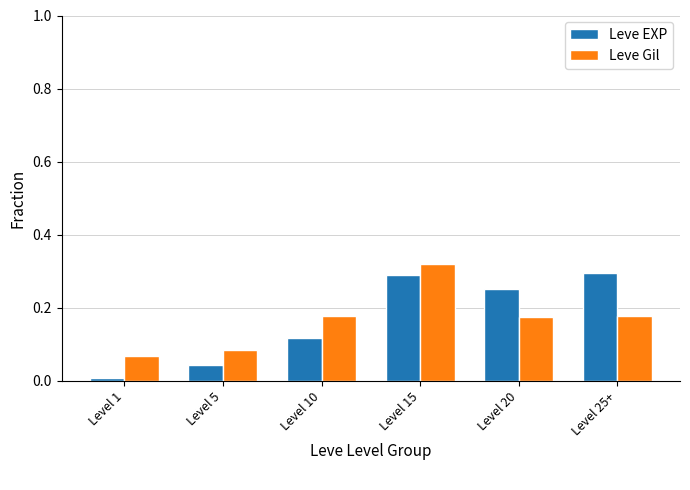

The value of Leve Gil at Level 15 is 0.3. True or false?

True